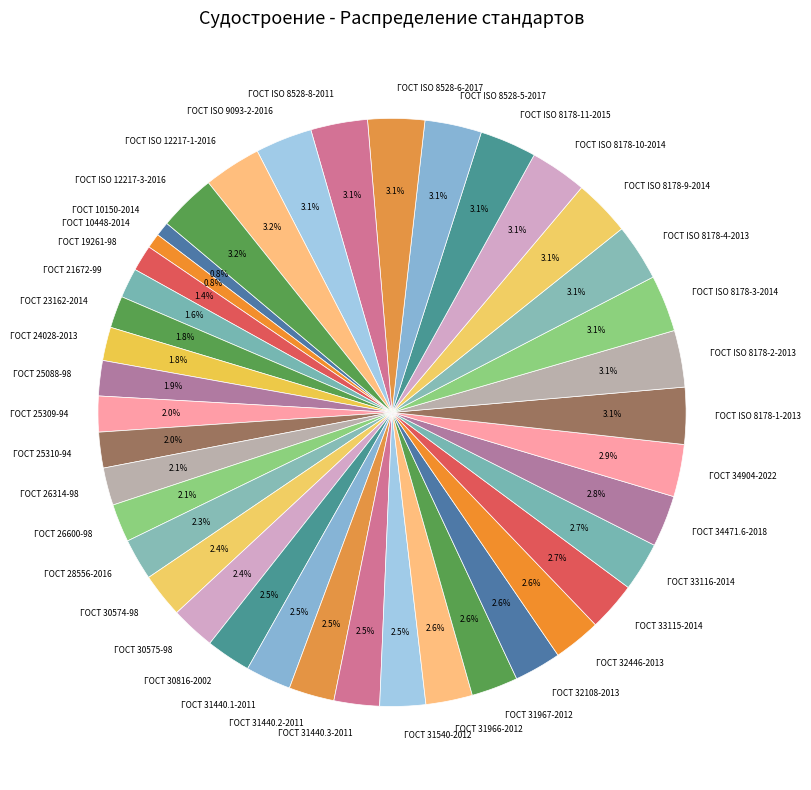

What percentage is NOT represented by ГОСТ 23162-2014?

98.2%